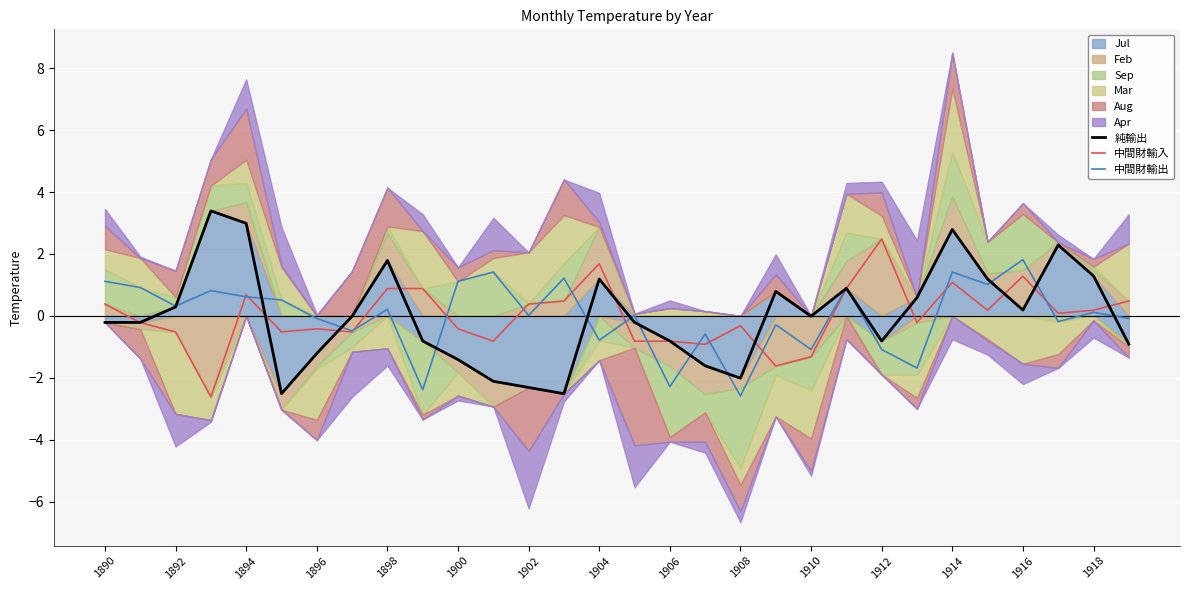

Where does the 中間財輸入 series first go above 0?

1890